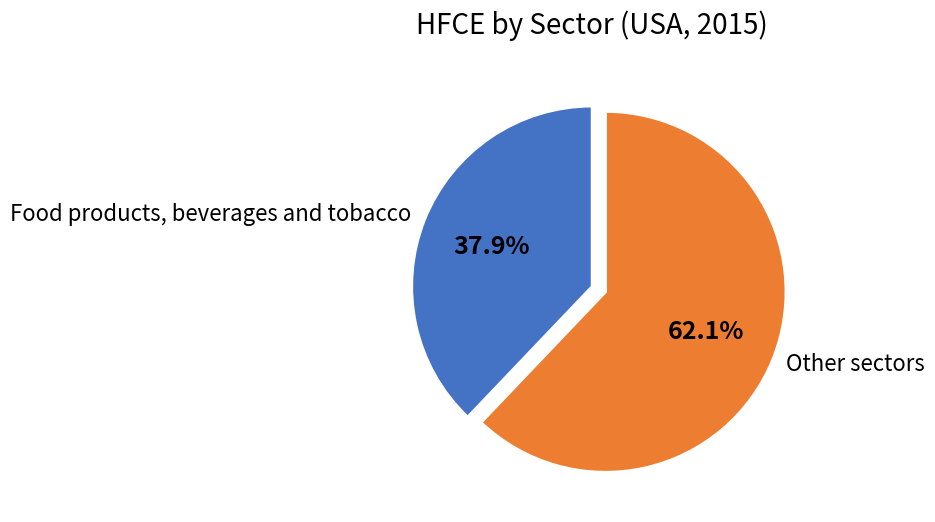

Does Food products, beverages and tobacco represent more than half of the total?

No